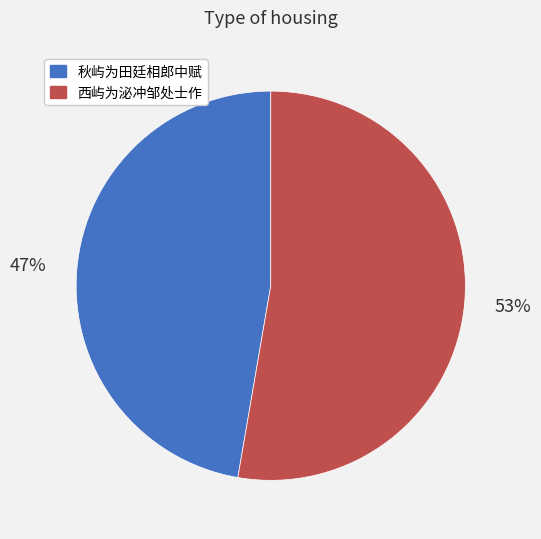

Count the number of slices in the pie.

2